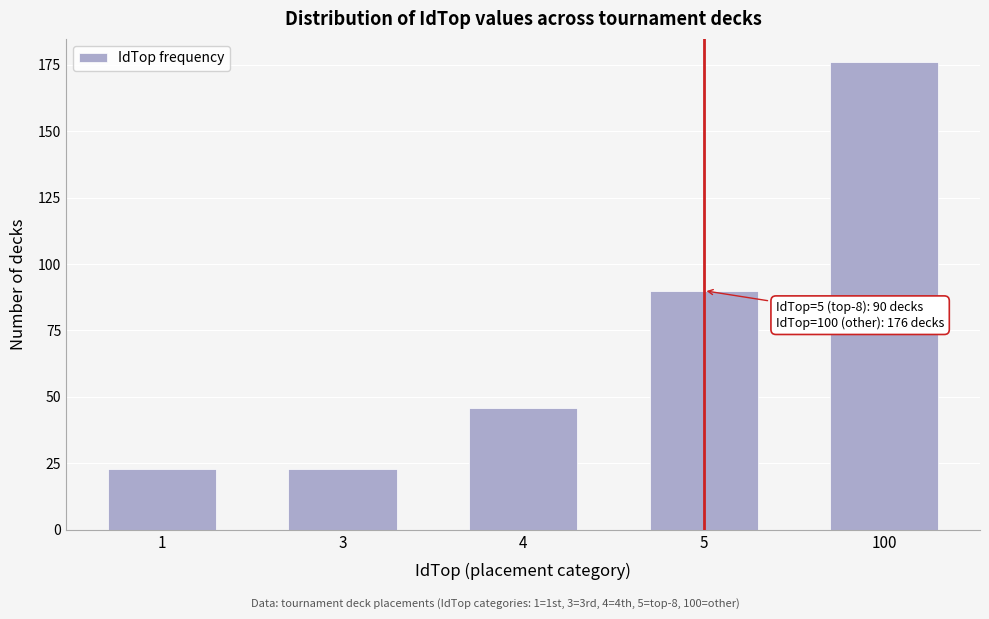

Reading left to right, transcribe all the data shown in this chart.

23	23	46	90	176